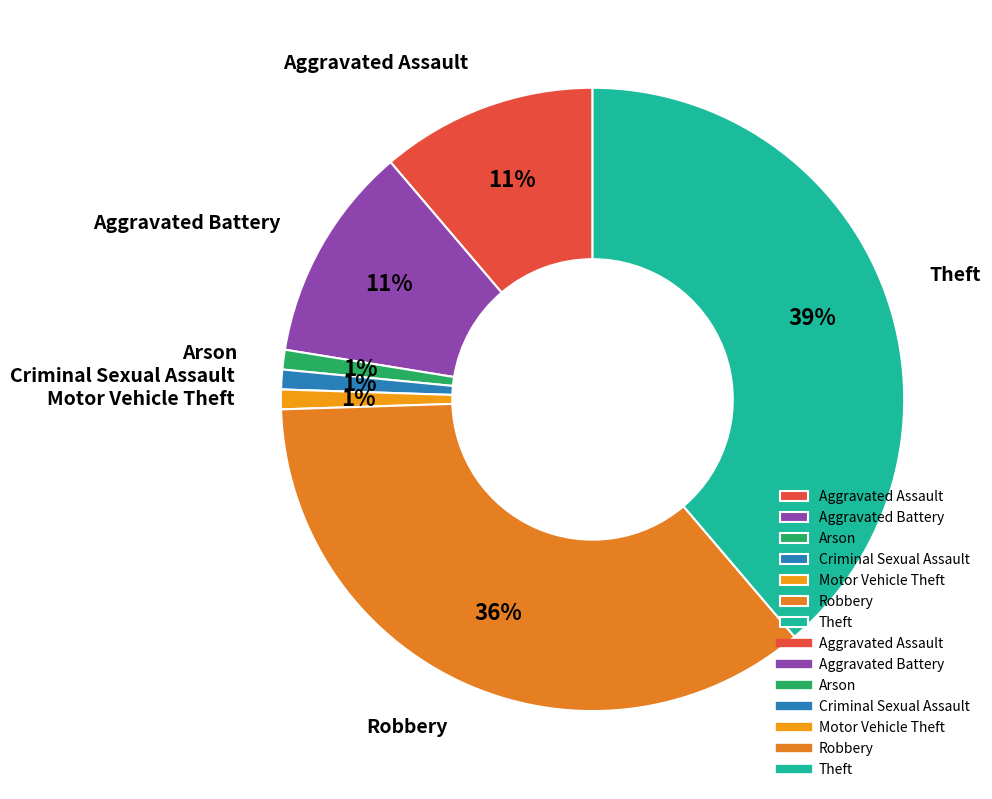

To the nearest percent, what is the combined percentage of Robbery and Motor Vehicle Theft?

37%